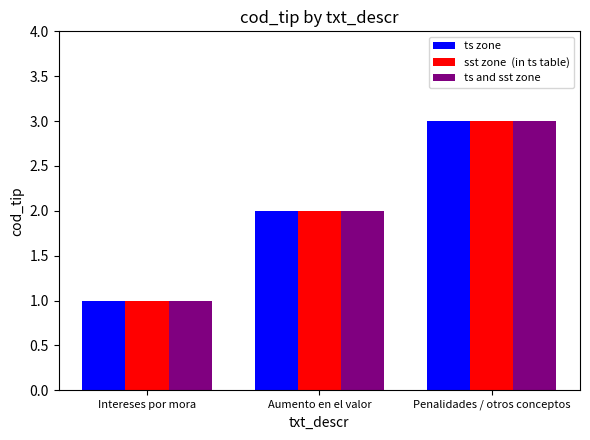

What is the total value across all series at Penalidades / otros conceptos?

9